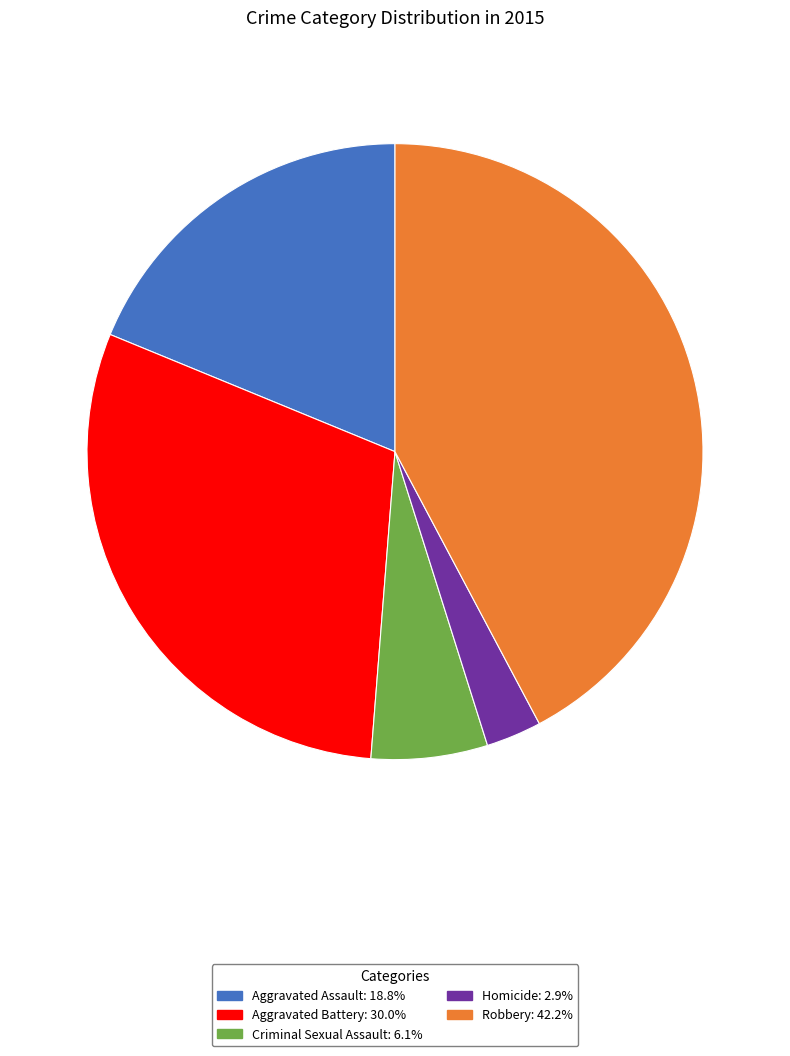

Is it true that Aggravated Assault is 10% of the pie?

False